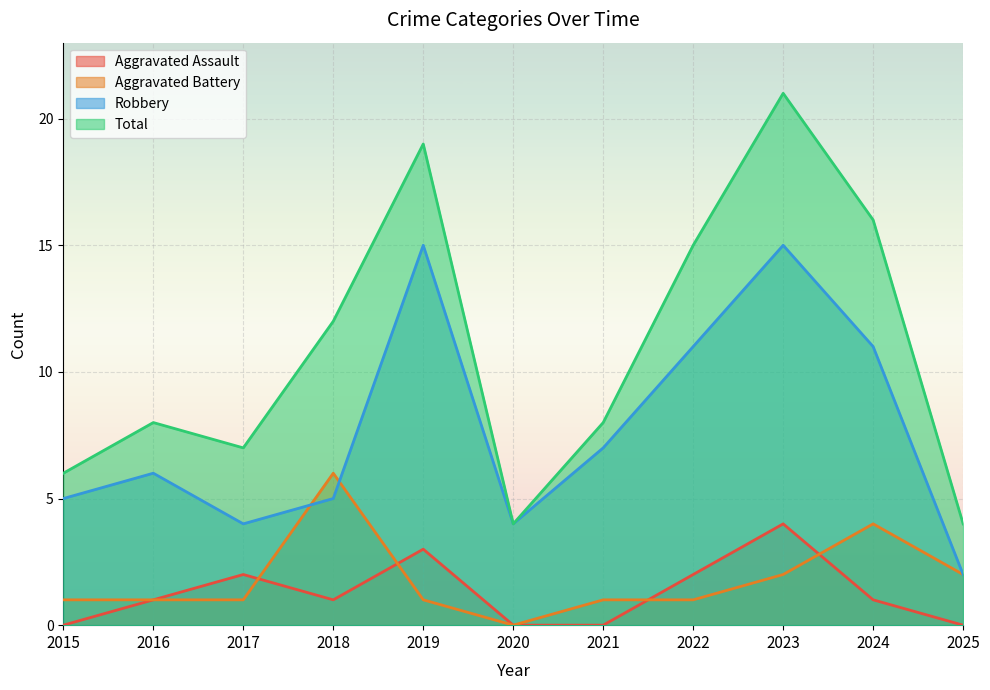

Which series changed the most between 2022 and 2024?

Aggravated Battery